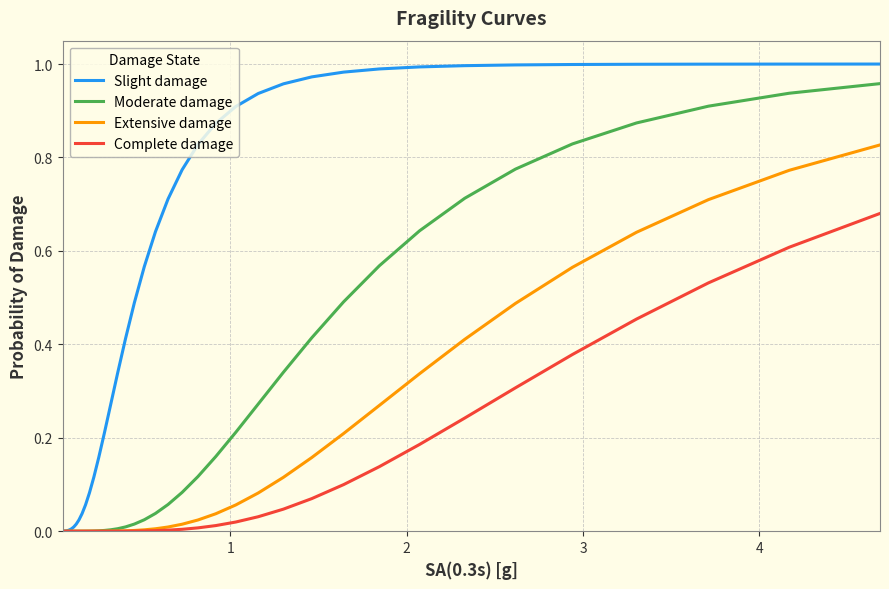

Reading left to right, list all the values displayed in this chart.

Slight damage: 0.0	0.0	0.0	0.0	0.0	0.0	0.0	0.0	0.0	0.0	0.0	0.1	0.1	0.1	0.2	0.2	0.3	0.3	0.4	0.5	0.6	0.6	0.7	0.8	0.8	0.9	0.9	0.9	1.0	1.0	1.0	1.0	1.0	1.0	1.0	1.0	1.0	1.0	1.0	1.0
Moderate damage: 0.0	0.0	0.0	0.0	0.0	0.0	0.0	0.0	0.0	0.0	0.0	0.0	0.0	0.0	0.0	0.0	0.0	0.0	0.0	0.0	0.0	0.0	0.1	0.1	0.1	0.2	0.2	0.3	0.3	0.4	0.5	0.6	0.6	0.7	0.8	0.8	0.9	0.9	0.9	1.0
Extensive damage: 0.0	0.0	0.0	0.0	0.0	0.0	0.0	0.0	0.0	0.0	0.0	0.0	0.0	0.0	0.0	0.0	0.0	0.0	0.0	0.0	0.0	0.0	0.0	0.0	0.0	0.0	0.1	0.1	0.1	0.2	0.2	0.3	0.3	0.4	0.5	0.6	0.6	0.7	0.8	0.8
Complete damage: 0.0	0.0	0.0	0.0	0.0	0.0	0.0	0.0	0.0	0.0	0.0	0.0	0.0	0.0	0.0	0.0	0.0	0.0	0.0	0.0	0.0	0.0	0.0	0.0	0.0	0.0	0.0	0.0	0.0	0.1	0.1	0.1	0.2	0.2	0.3	0.4	0.5	0.5	0.6	0.7